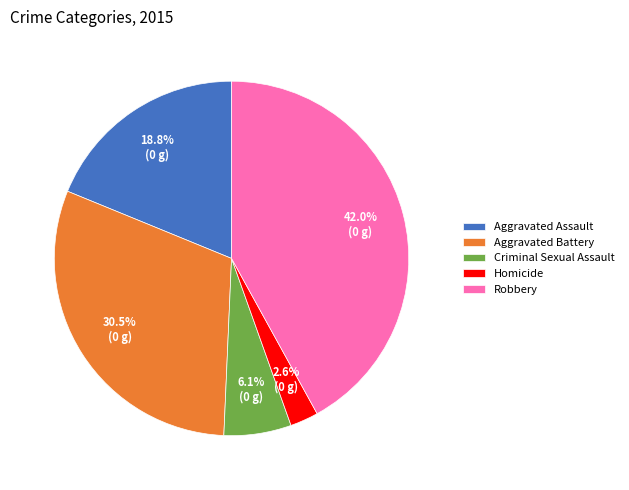

What percentage is NOT represented by Robbery?

58.0%